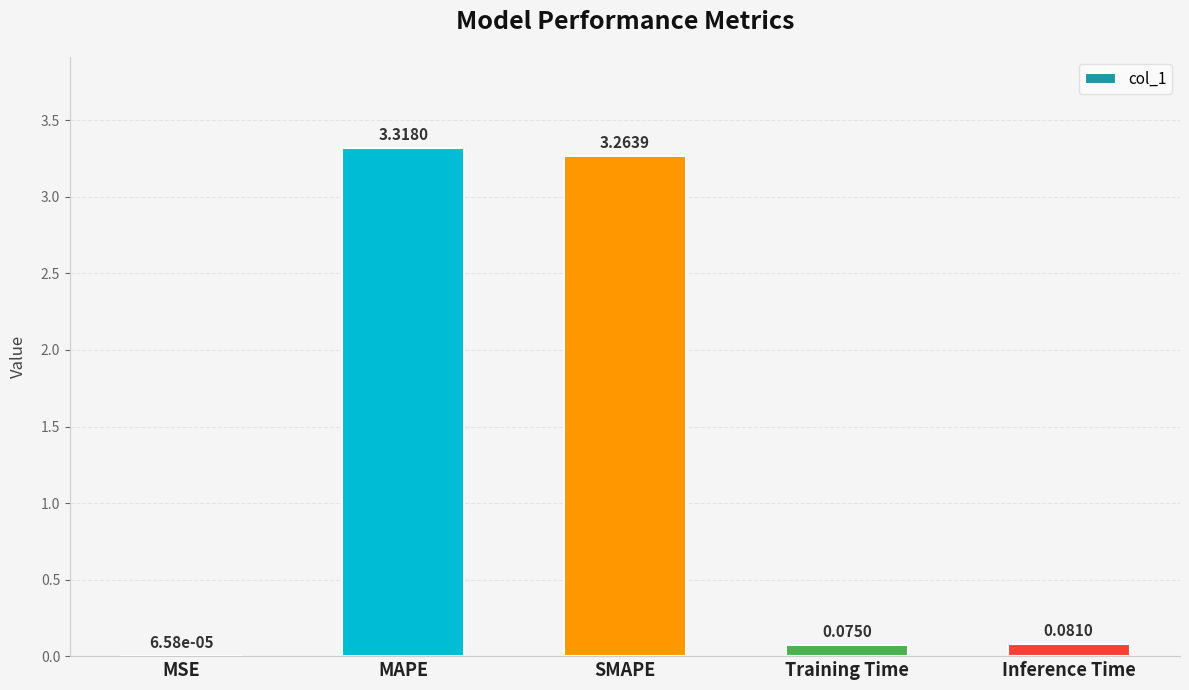

At which category does the chart reach its peak across all series?

MAPE